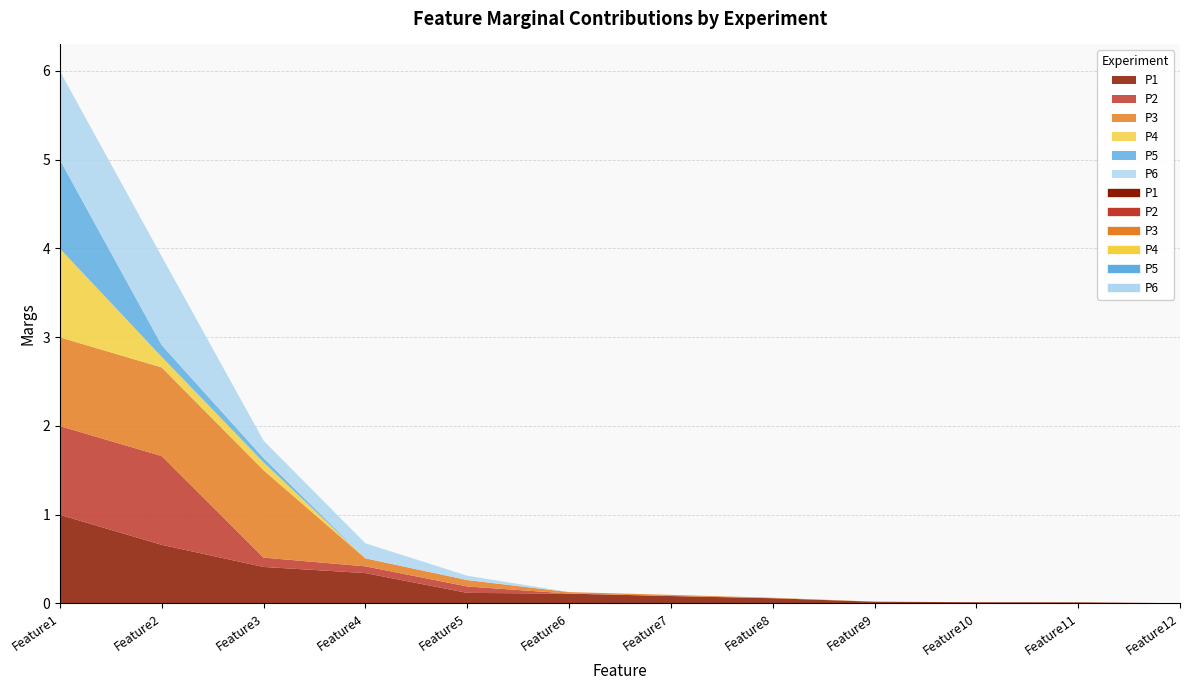

Rank the series by their maximum value, from highest to lowest.

P2, P3, P6, P4, P5, P1